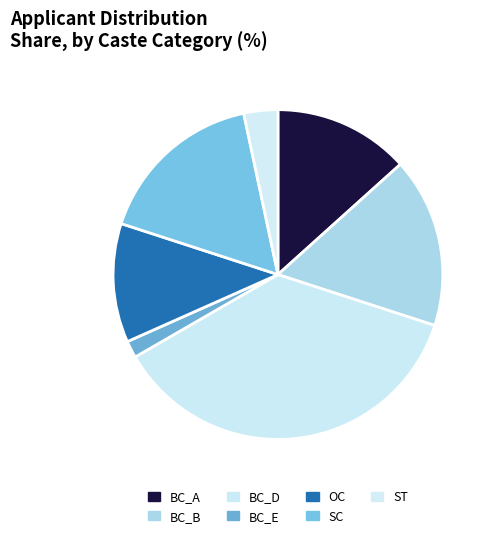

Which category has the smallest portion of the pie?

BC_E